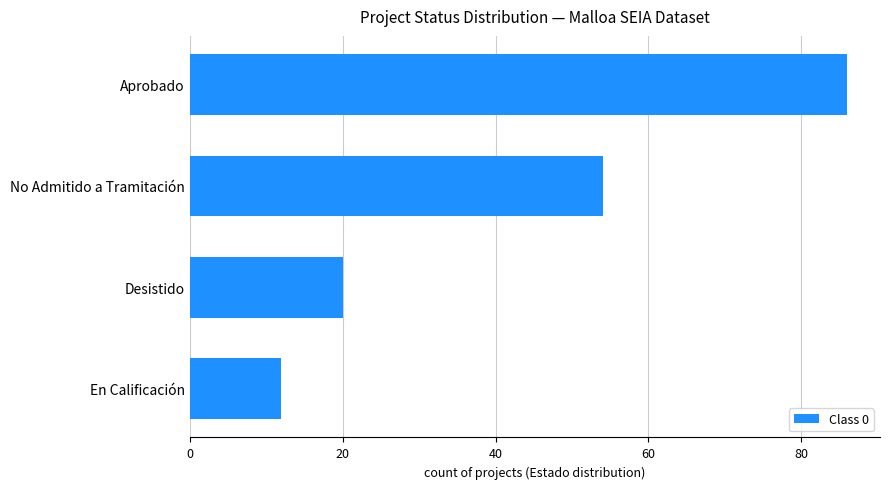

Where is the data nearest to the value 49?

No Admitido a Tramitación